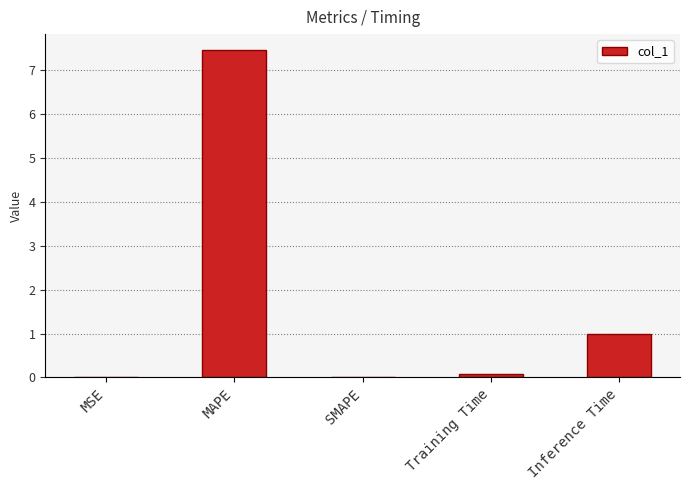

What is the sum of all values?

8.5